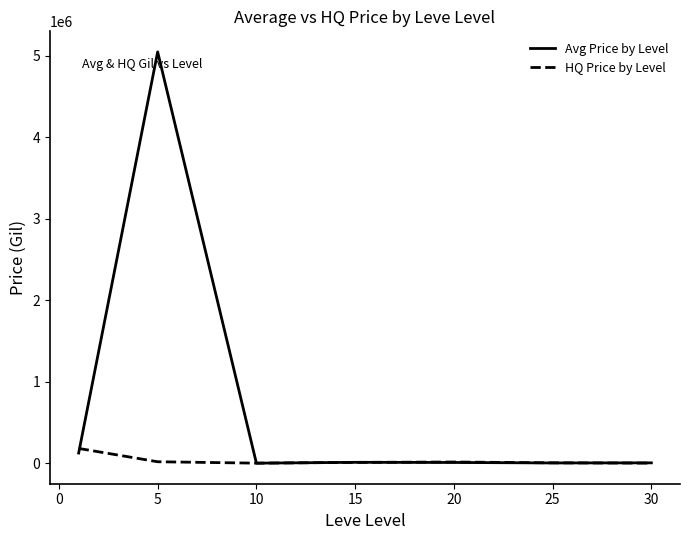

Rank the series by their average value, from highest to lowest.

Avg Price by Level, HQ Price by Level